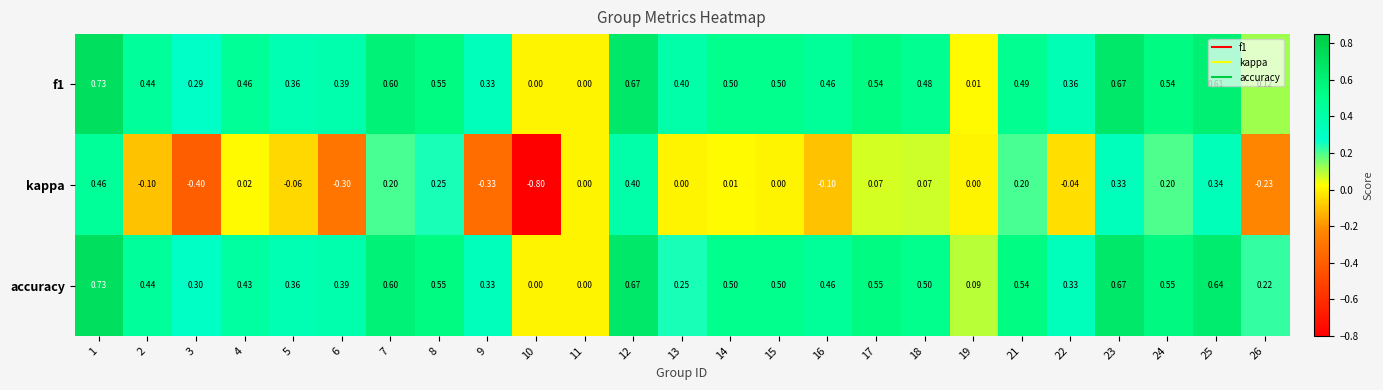

Which series has the widest spread of values?

kappa